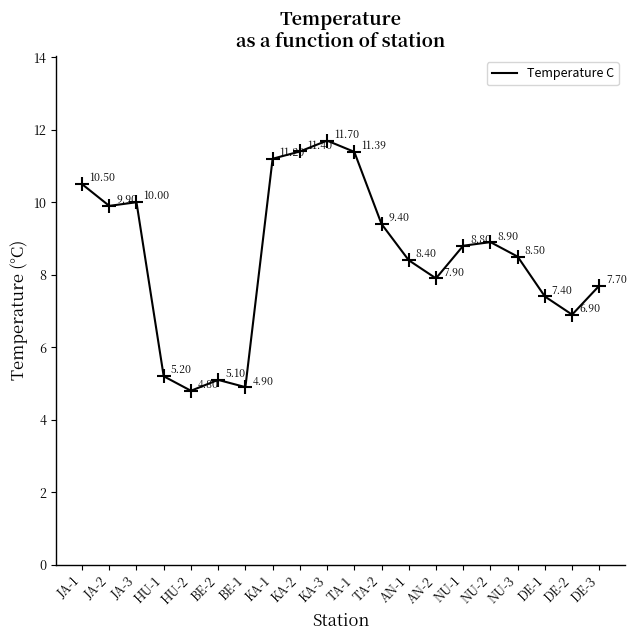

Count the number of values greater than 8.

12